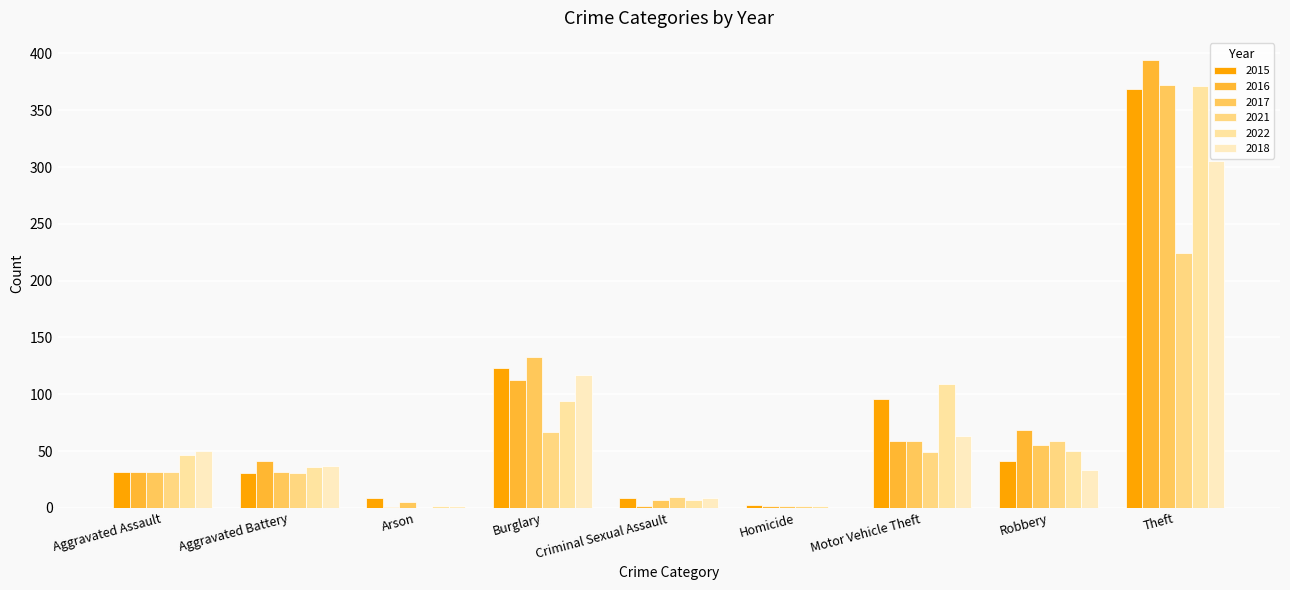

Rank the categories by 2021 value from lowest to highest.

Arson, Homicide, Criminal Sexual Assault, Aggravated Battery, Aggravated Assault, Motor Vehicle Theft, Robbery, Burglary, Theft